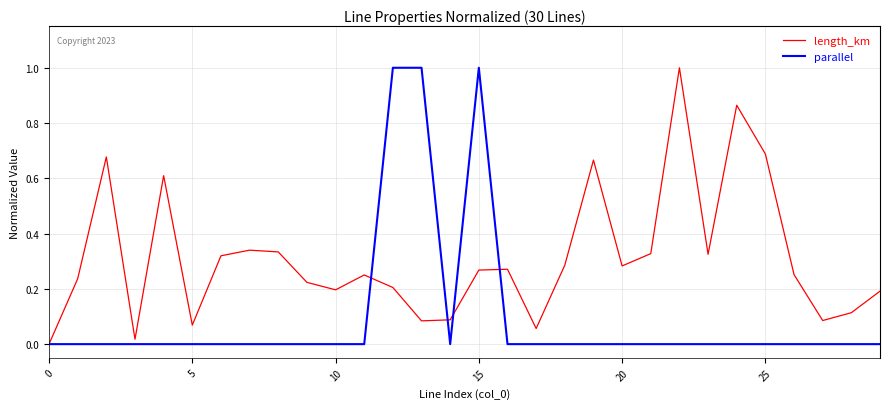

List the series in order of their overall mean, highest first.

length_km, parallel